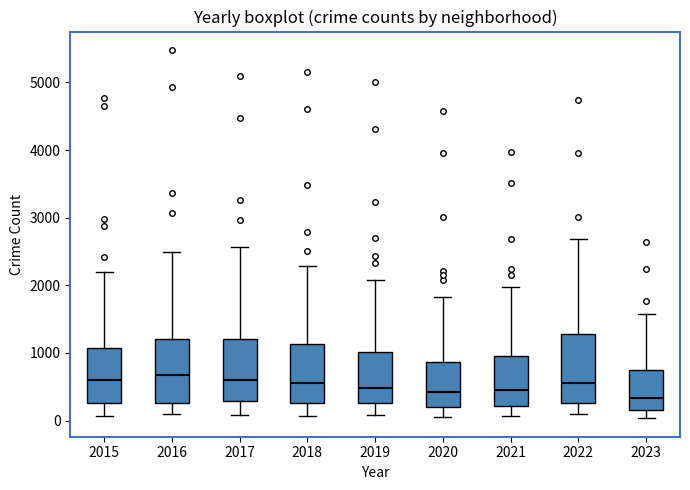

Reading left to right, read every box against the y-axis: the position of its median line, the range the box covers, and the ends of its whiskers. The values are not printed on the chart, so give them approximately, as read against the axis.

2015: median 600, box 300 to 1100, whiskers 100 to 2200
2016: median 700, box 300 to 1200, whiskers 100 to 2500
2017: median 600, box 300 to 1200, whiskers 100 to 2600
2018: median 600, box 300 to 1100, whiskers 100 to 2300
2019: median 500, box 300 to 1000, whiskers 100 to 2100
2020: median 400, box 200 to 900, whiskers 100 to 1800
2021: median 500, box 200 to 900, whiskers 100 to 2000
2022: median 600, box 300 to 1300, whiskers 100 to 2700
2023: median 300, box 200 to 700, whiskers 0 to 1600